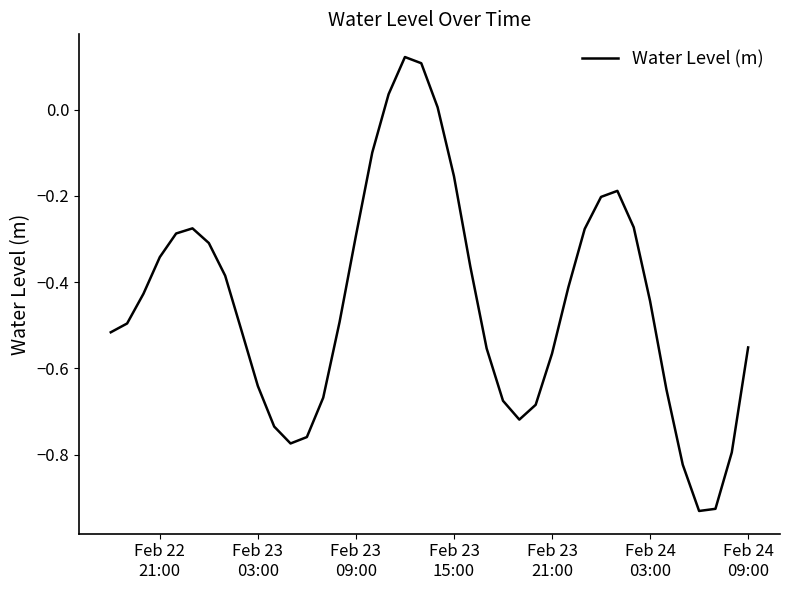

What is the difference between the maximum and minimum values?

1.1